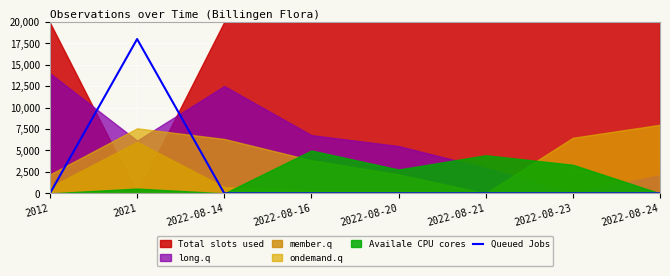

At which category does the data reach its first local peak?

2021